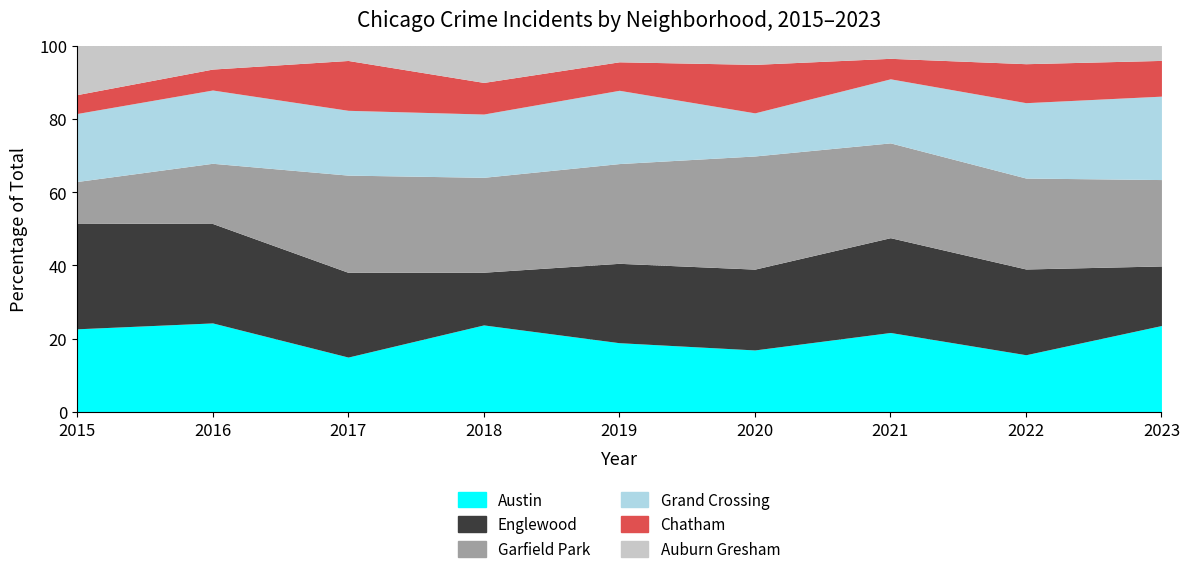

What is the smallest value displayed?

5